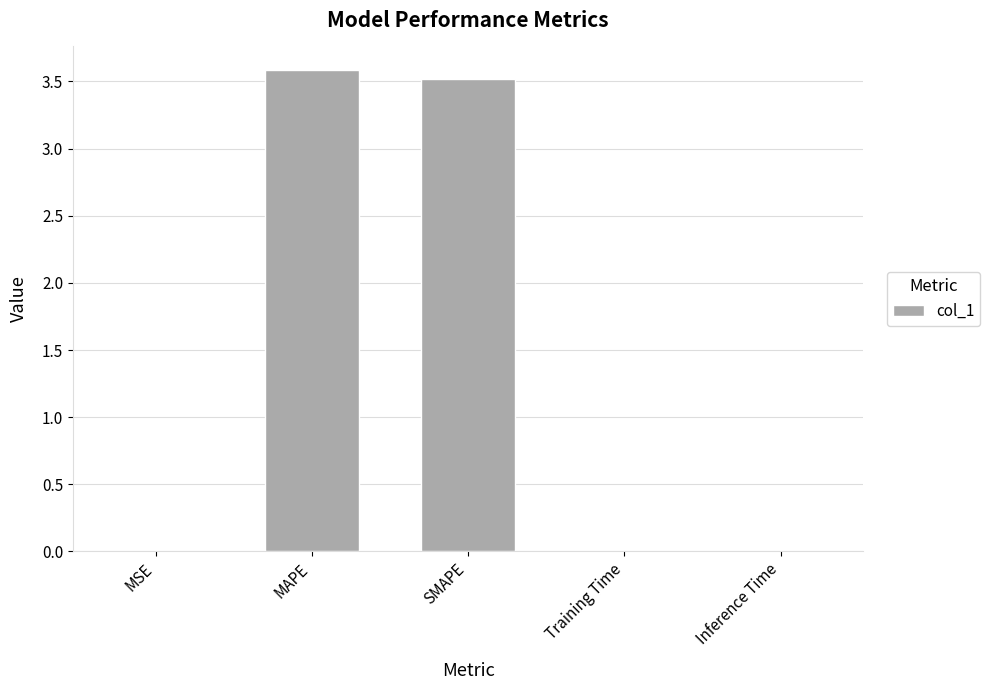

True or false: the data shows 0.0 at MSE.

True